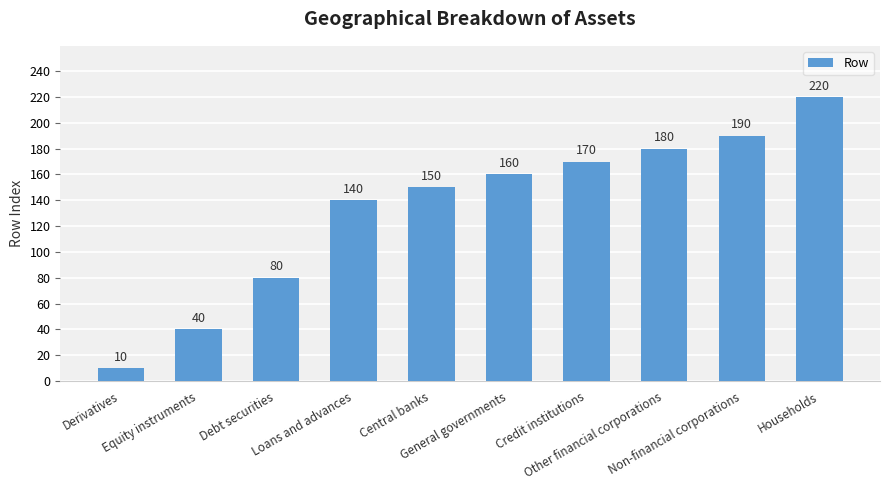

What is the difference between the maximum and minimum values?

210